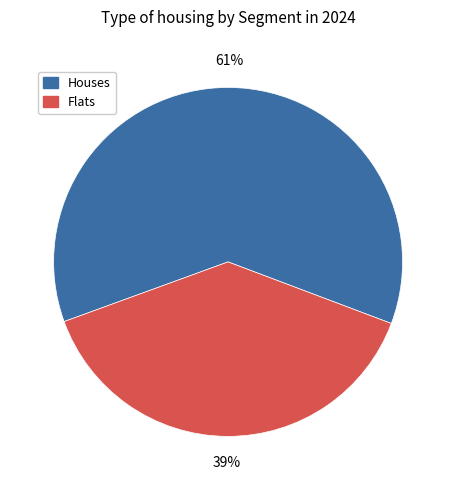

True or false: Houses accounts for 50% of the total.

False